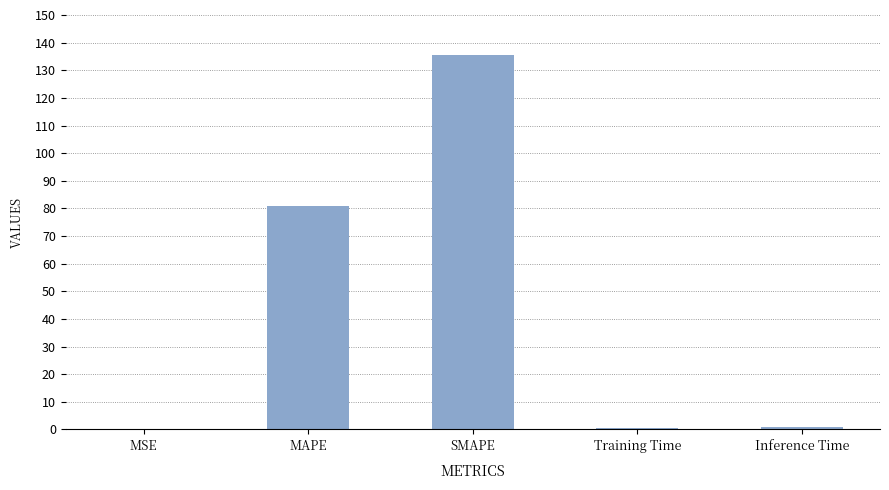

How many series are shown in this chart?

1